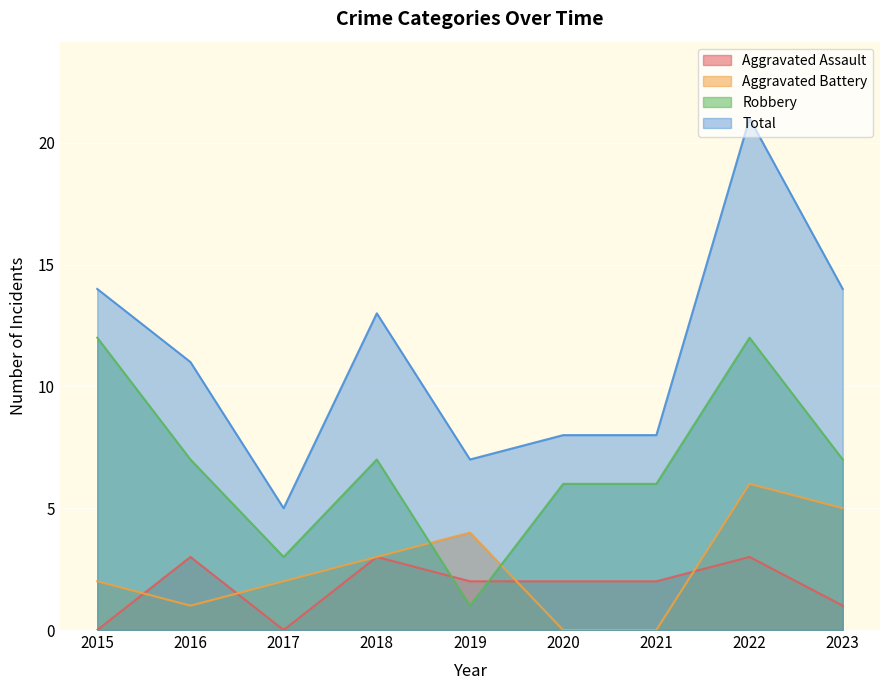

Count the number of categories in the chart.

9